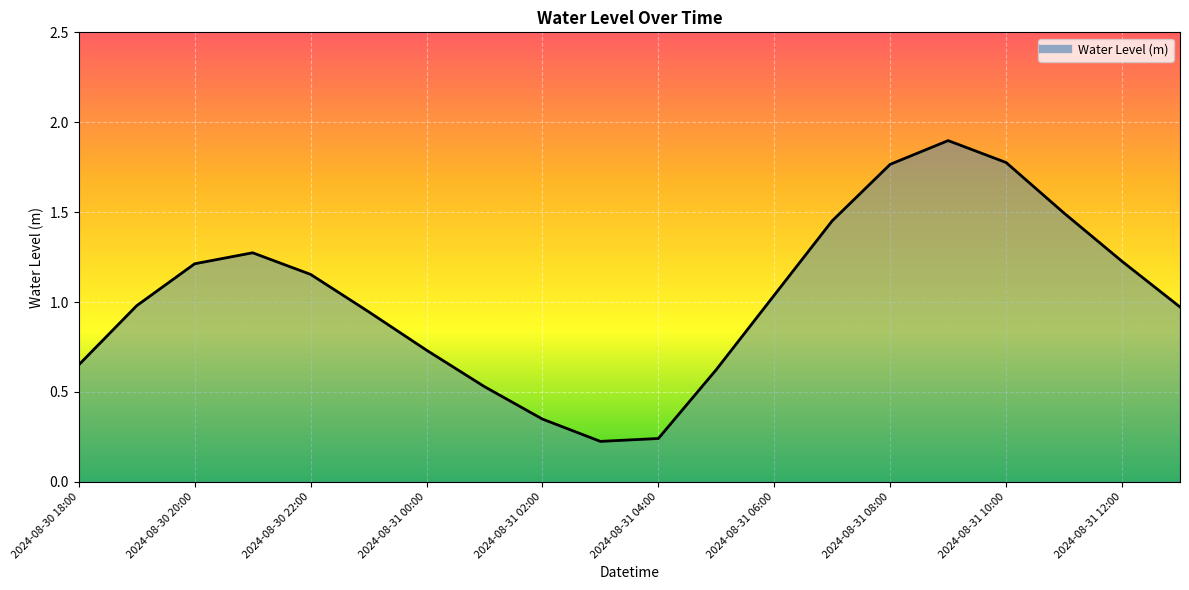

Count the number of values greater than 1.

10